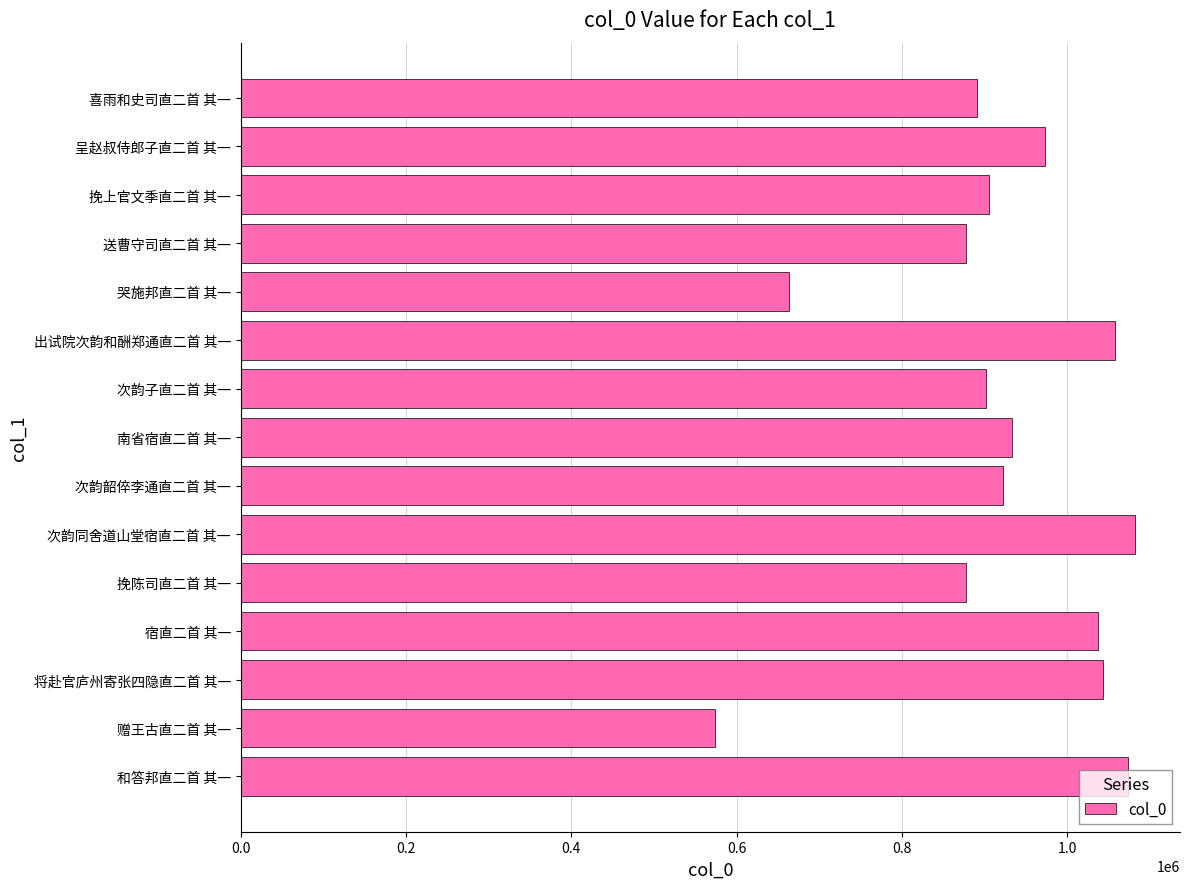

At which category does the chart reach its minimum across all series?

赠王古直二首 其一